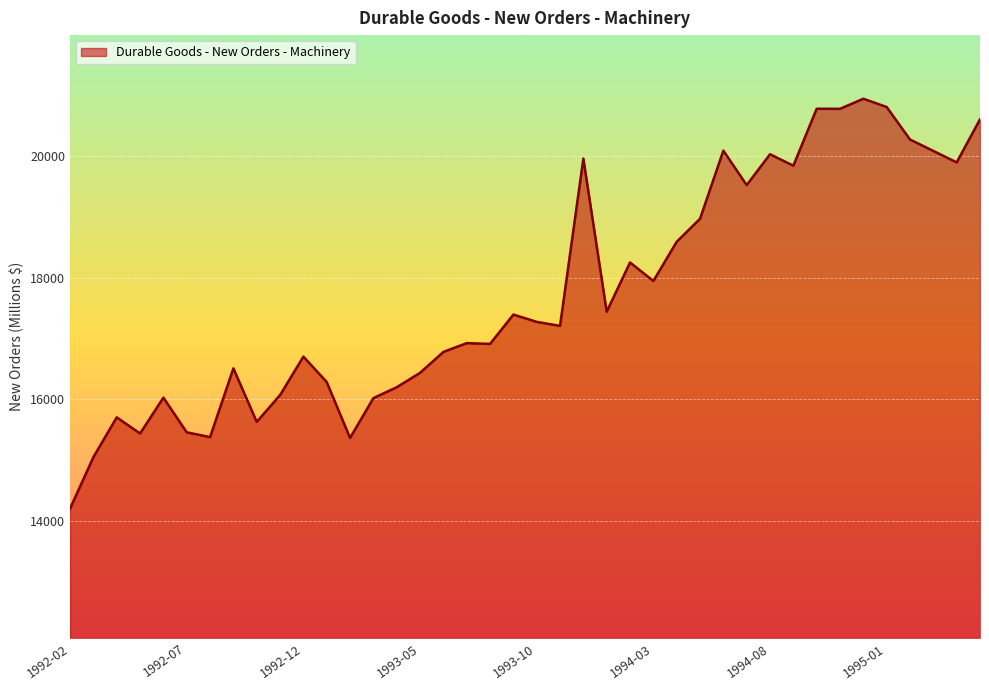

What is the maximum value shown in the chart?

20949